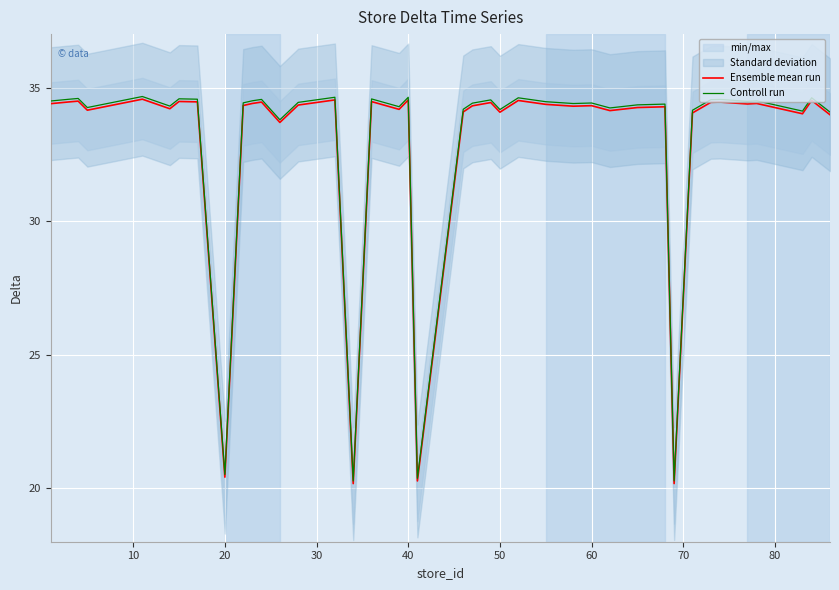

In Controll run, how many points are lower than both neighbors (excluding endpoints)?

13